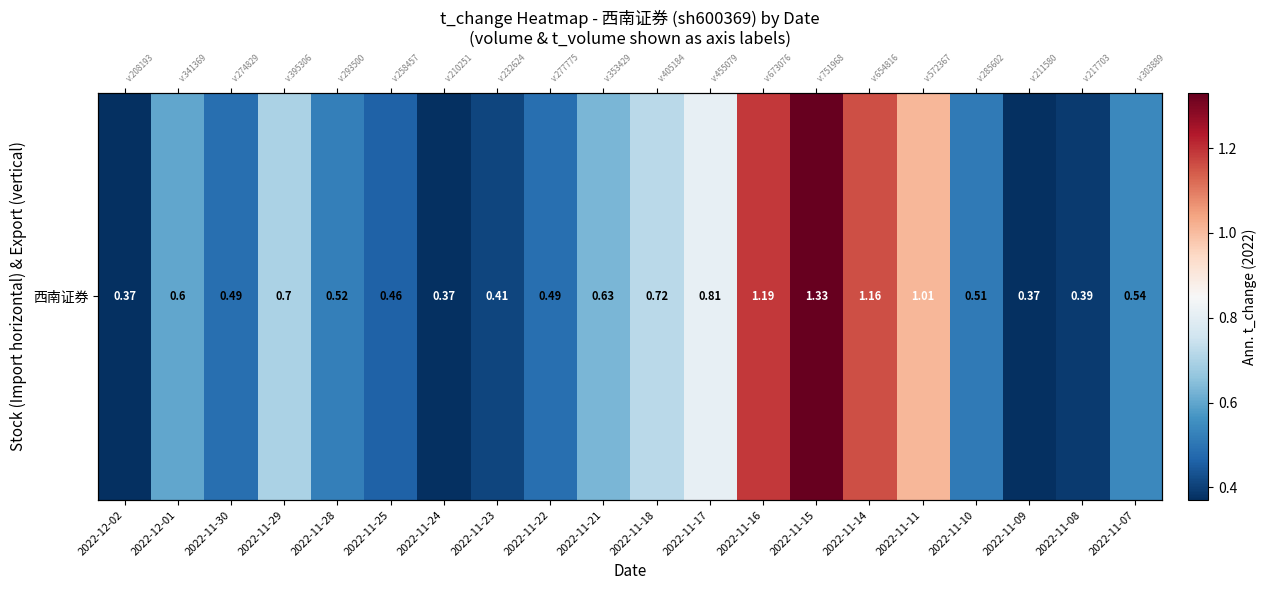

What is the greatest value displayed?

1.3